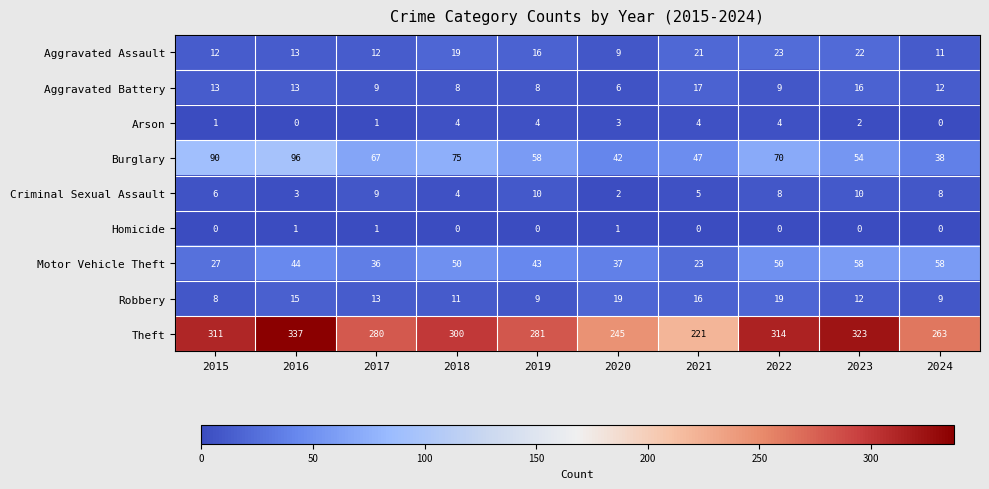

Which series has the largest range (max minus min)?

Theft